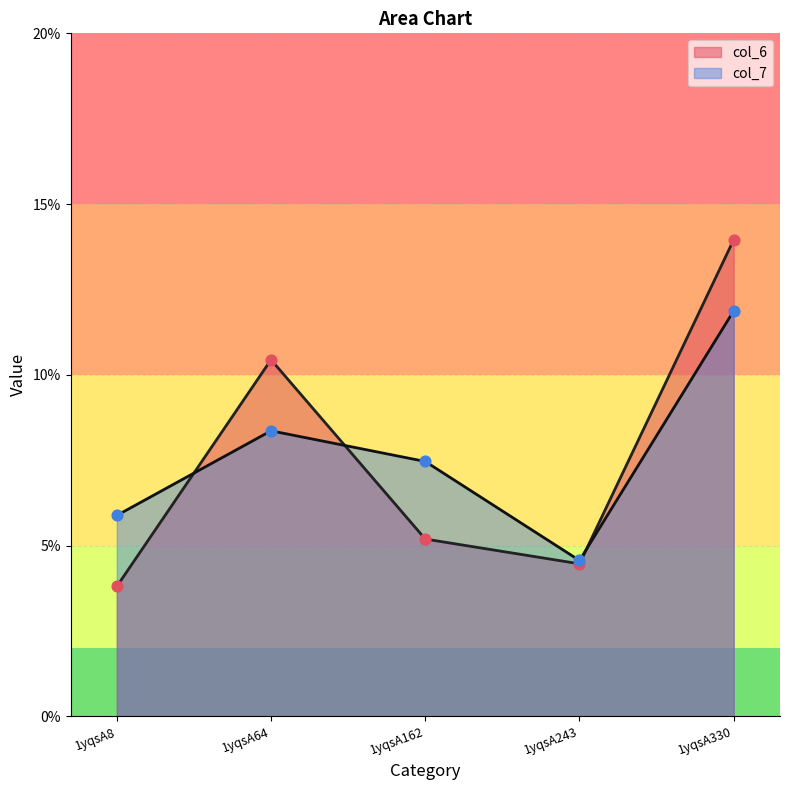

Which series reaches the maximum Y coordinate?

col_6